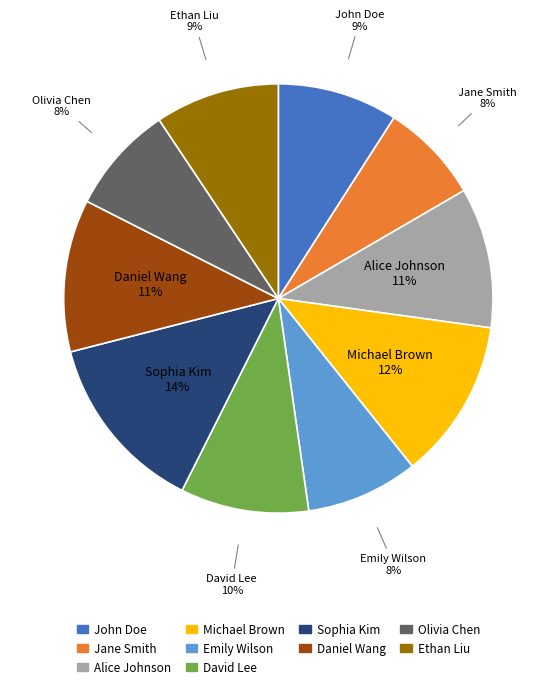

Combined, do Jane Smith and Michael Brown account for over 50%?

No